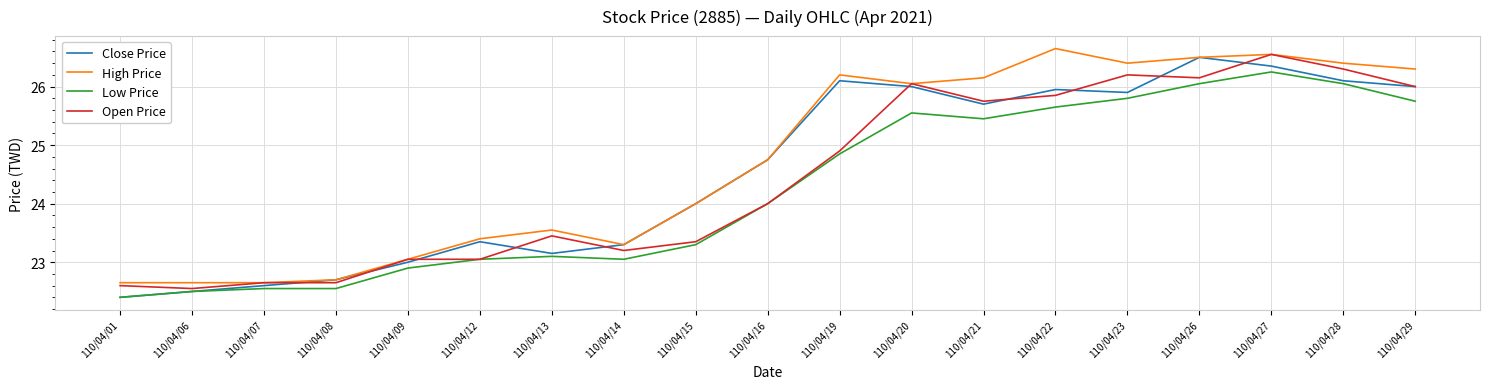

What is the sum of all Low Price values?

460.8